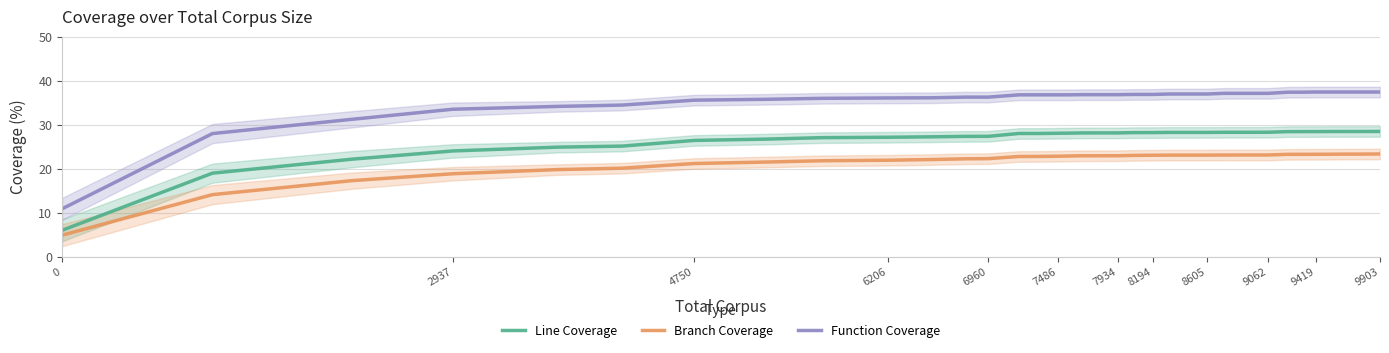

True or false: Branch Coverage and Line Coverage cross at least once.

False